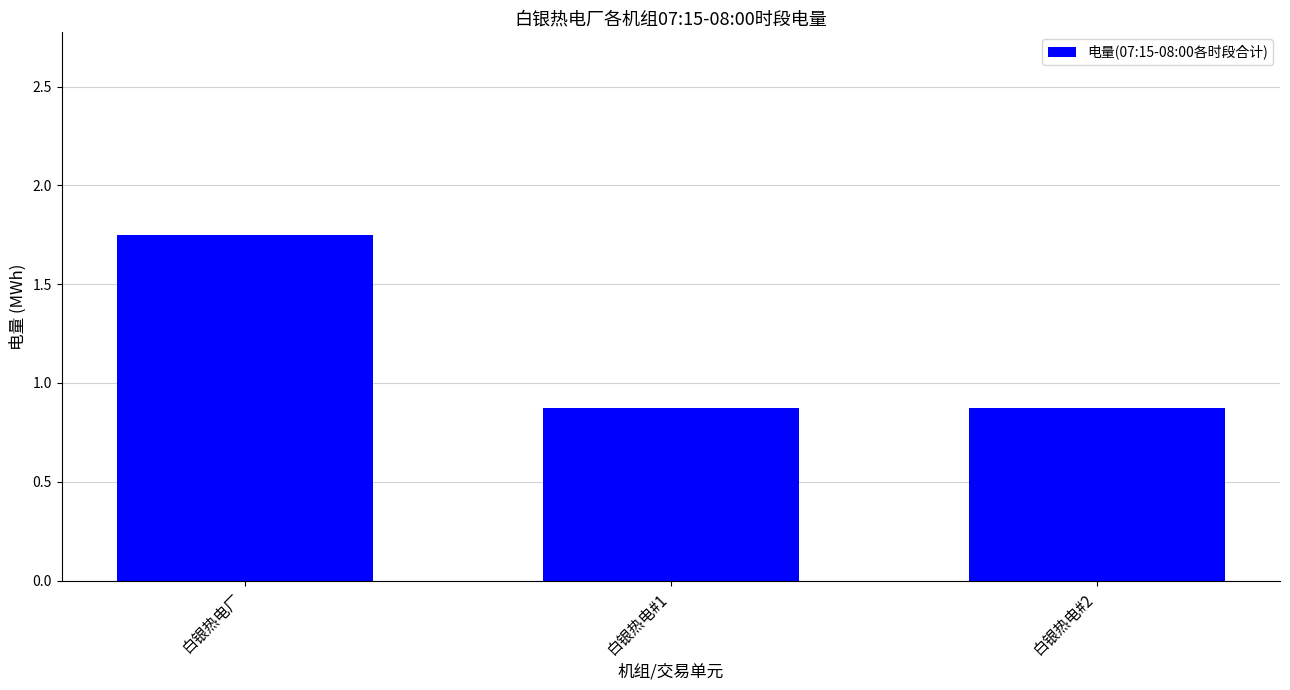

What is the minimum value shown in the chart?

0.9